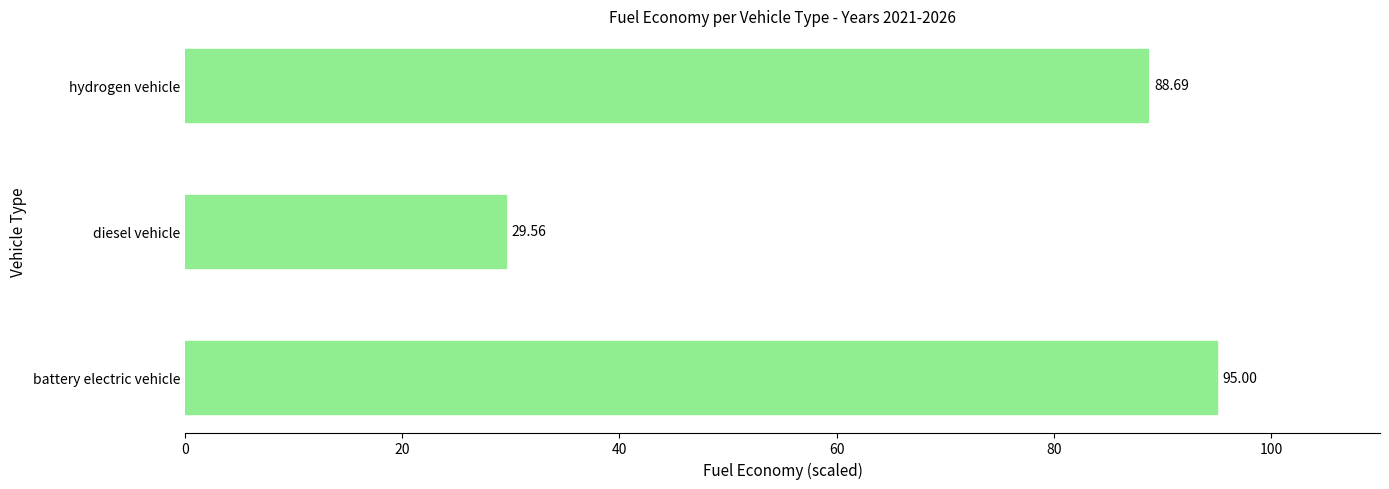

What is the difference between the values at diesel vehicle and battery electric vehicle?

65.4